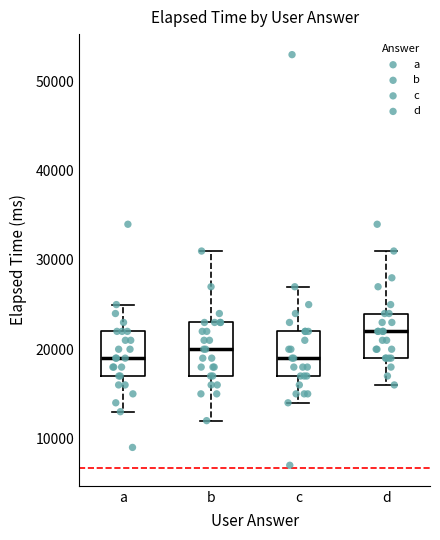

Which box is the tallest, from its lower edge to its upper edge?

b